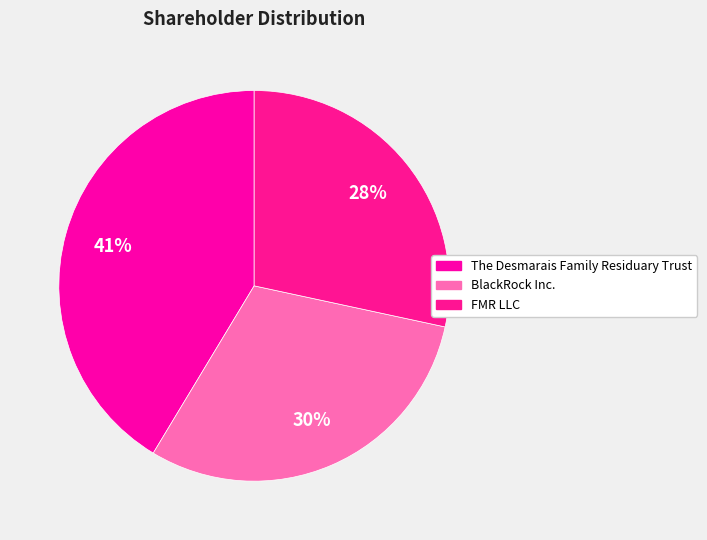

True or false: The Desmarais Family Residuary Trust accounts for 36% of the total.

False